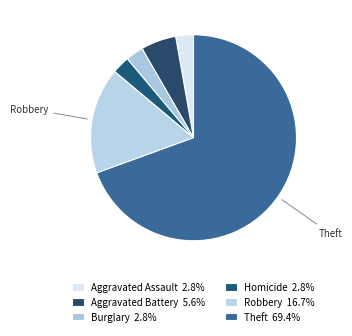

How many segments does this pie chart have?

6